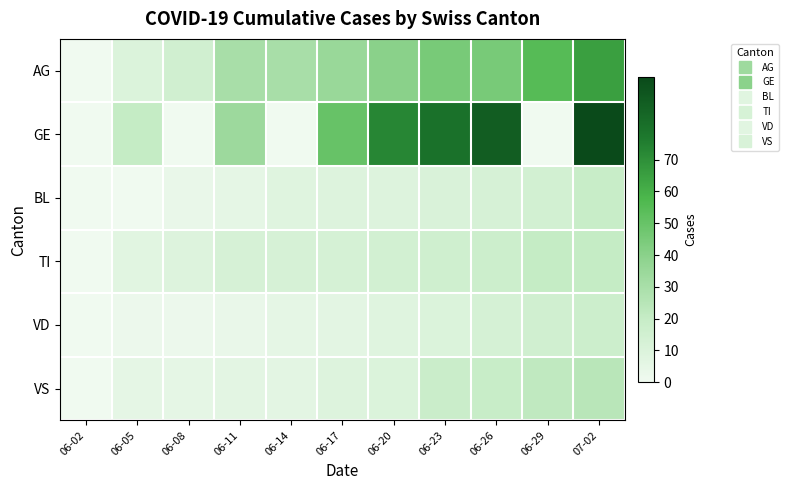

Which series has the largest total across all categories?

GE